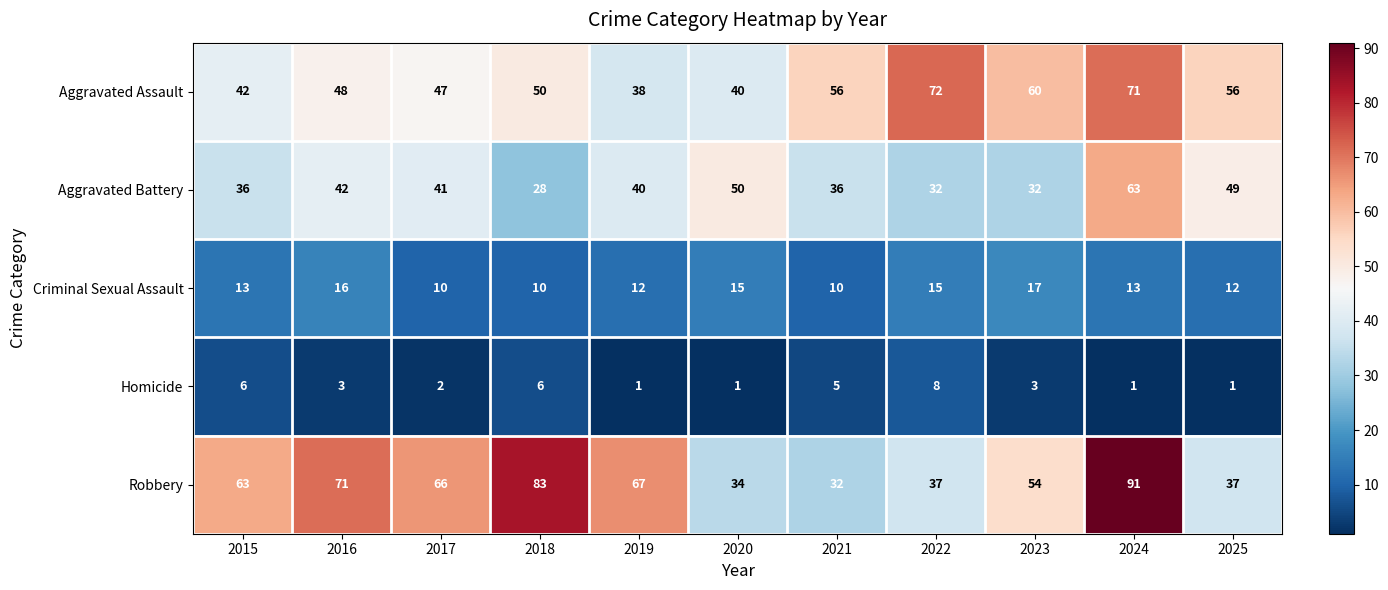

Which series changed the most between 2020 and 2022?

Aggravated Assault